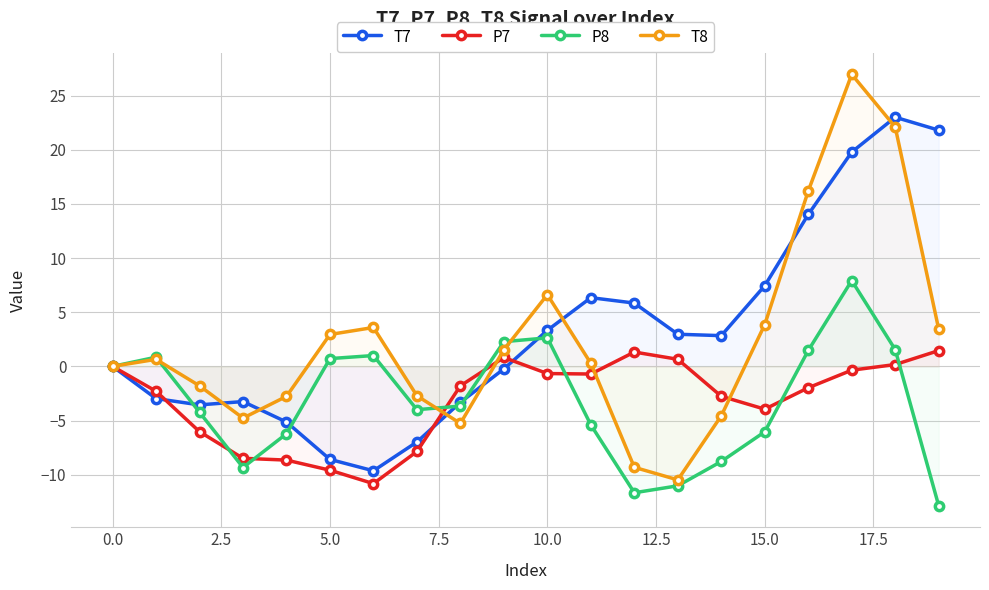

What is the minimum value shown in the chart?

-12.9